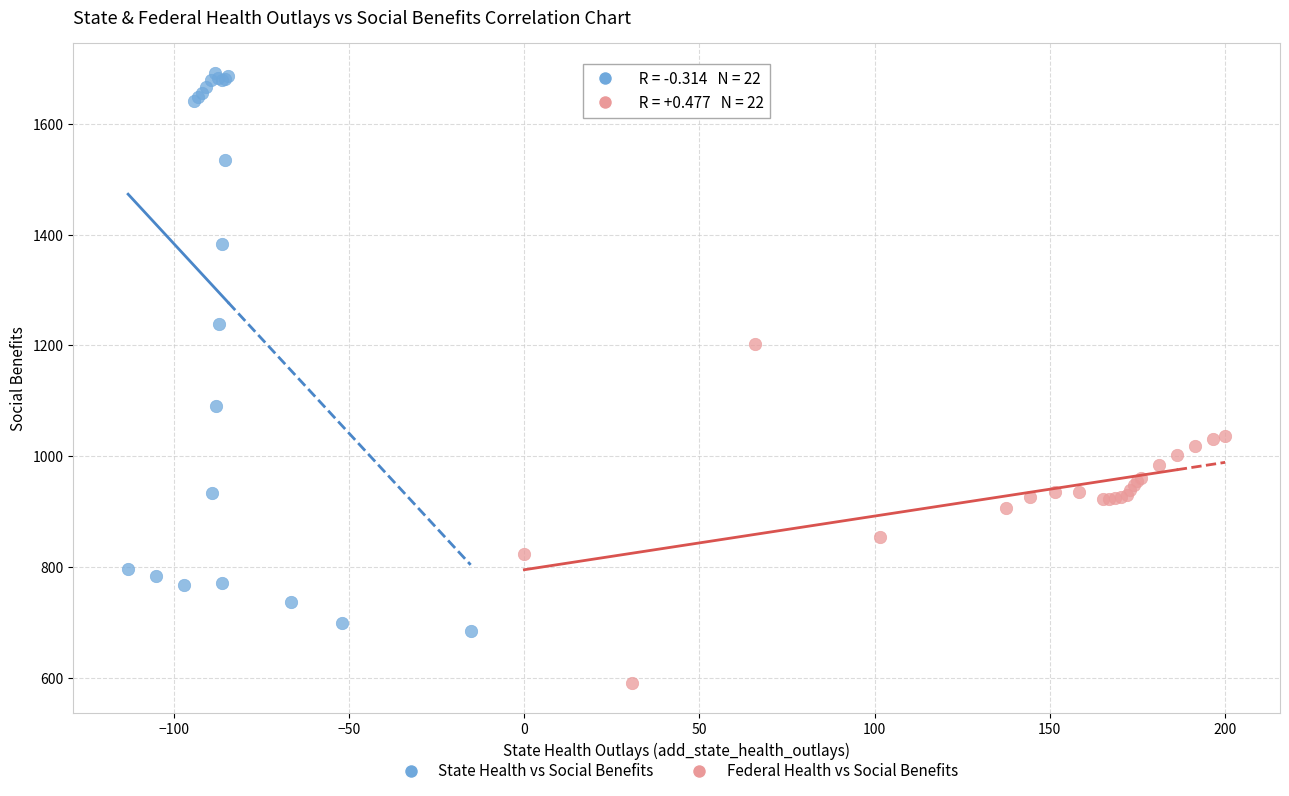

Which series has the largest Y range (max minus min)?

State Health vs Social Benefits